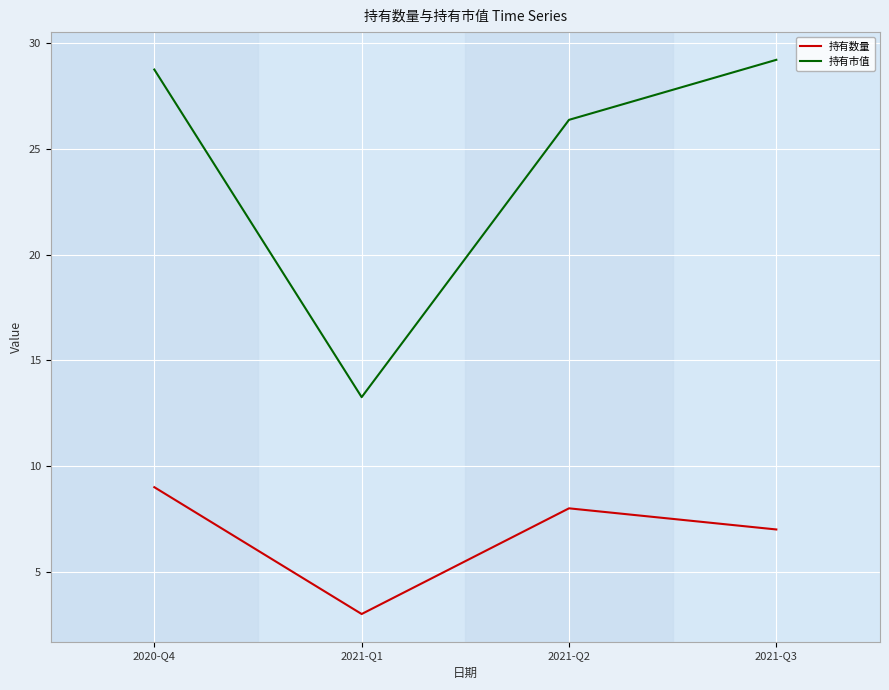

What position from the right is 2021-Q1?

3